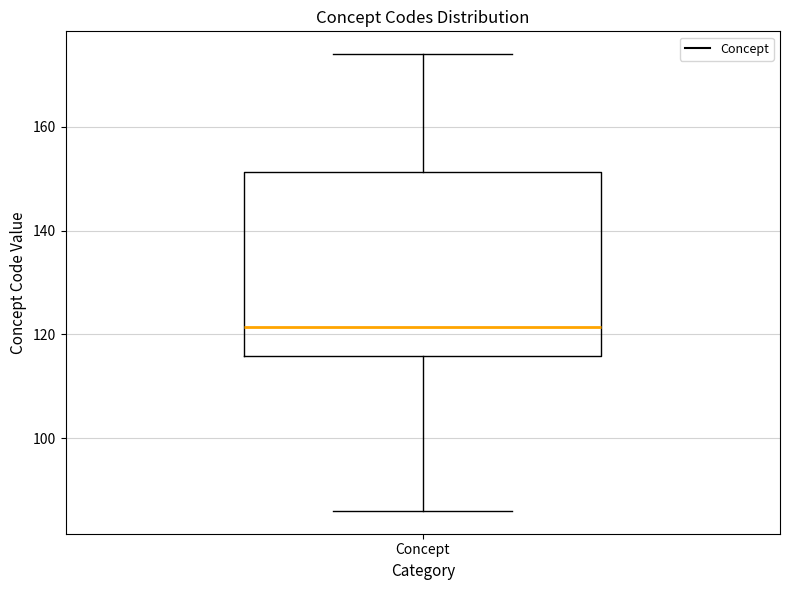

Read this box plot against the y-axis: the position of the median line, the range covered by the box, and the ends of both whiskers. The values are not printed on the chart, so give them approximately, as read against the axis.

median 122, box 116 to 152, whiskers 86 to 174